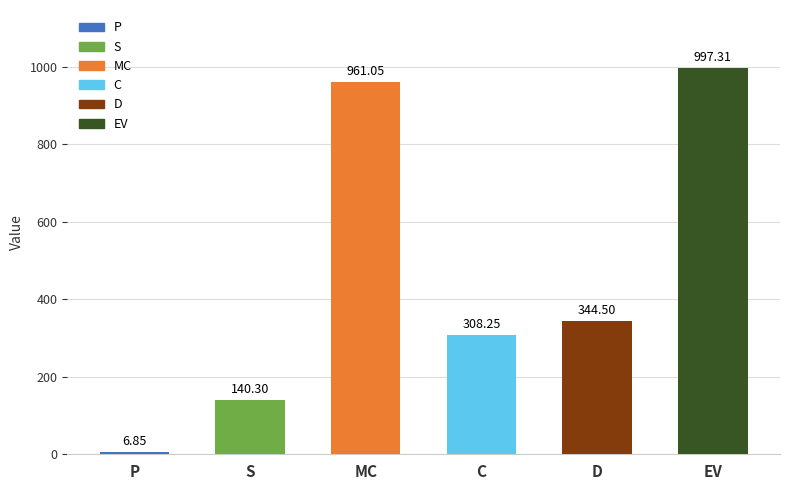

Is it true that the value at C is 98.6?

False